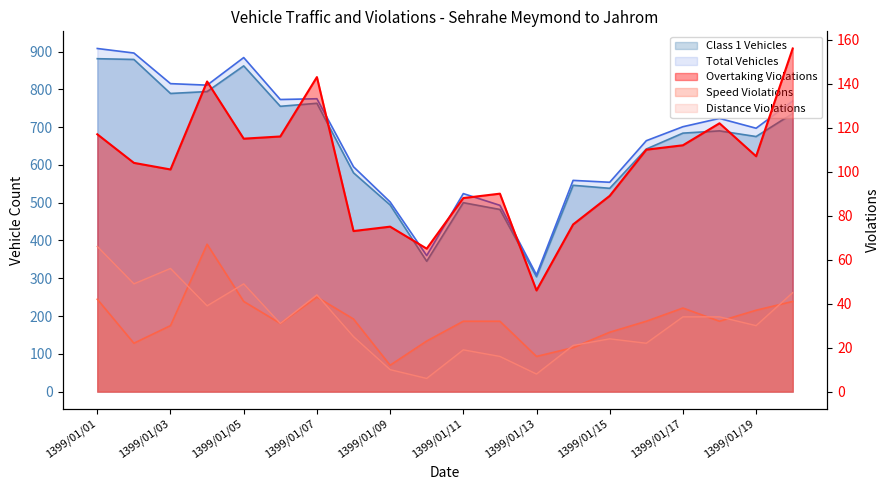

True or false: Total Vehicles and Overtaking Violations intersect in this chart.

False